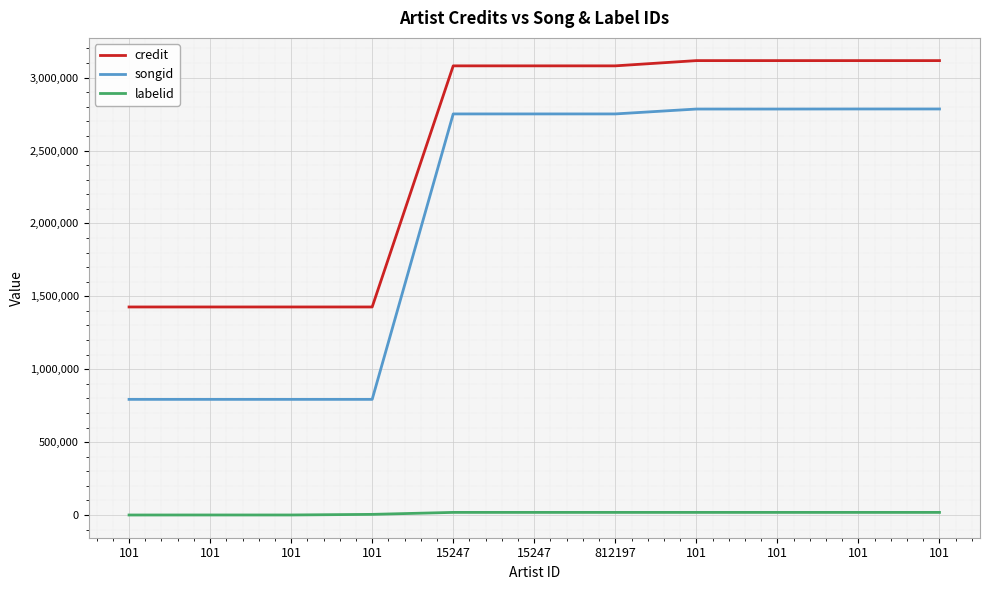

At how many categories does at least one series exceed 2742770?

7